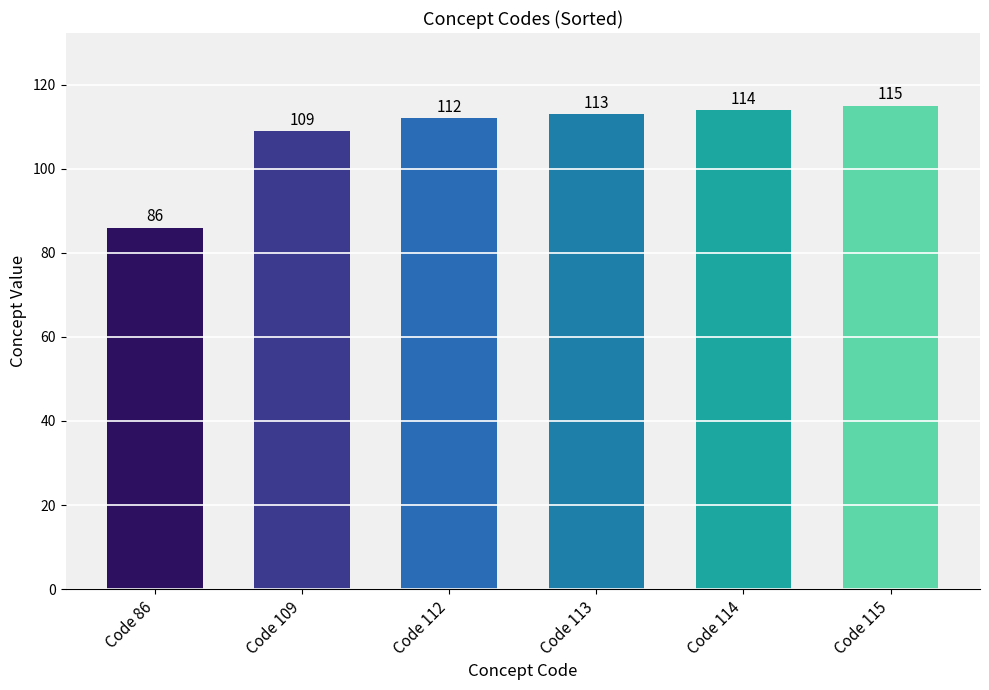

What is the change in value from Code 109 to Code 114?

+5